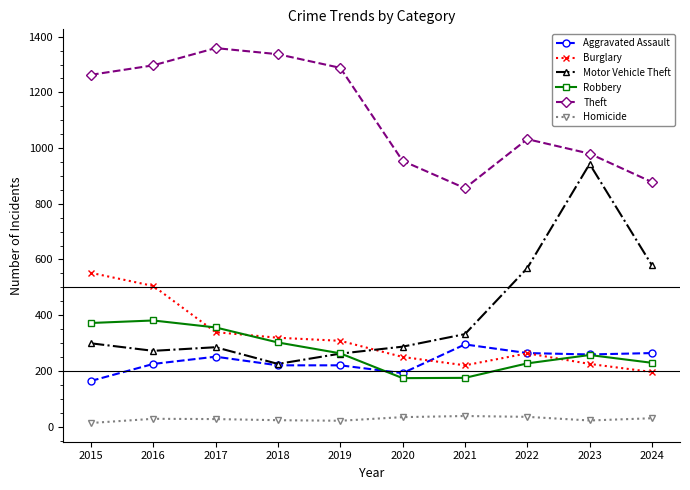

Which series has the largest total across all categories?

Theft